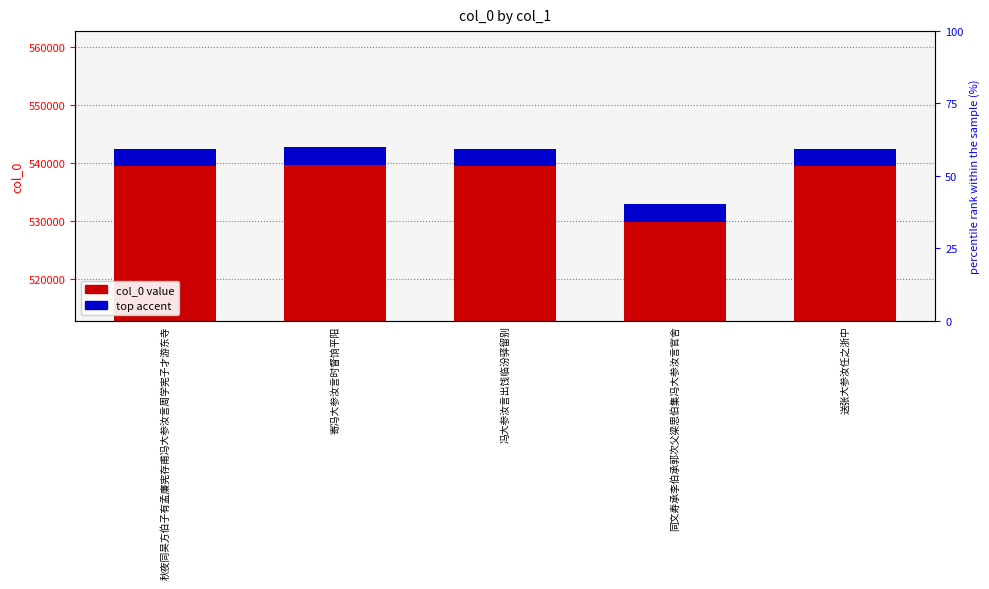

What is the value of the 3rd bar from the left?

542442